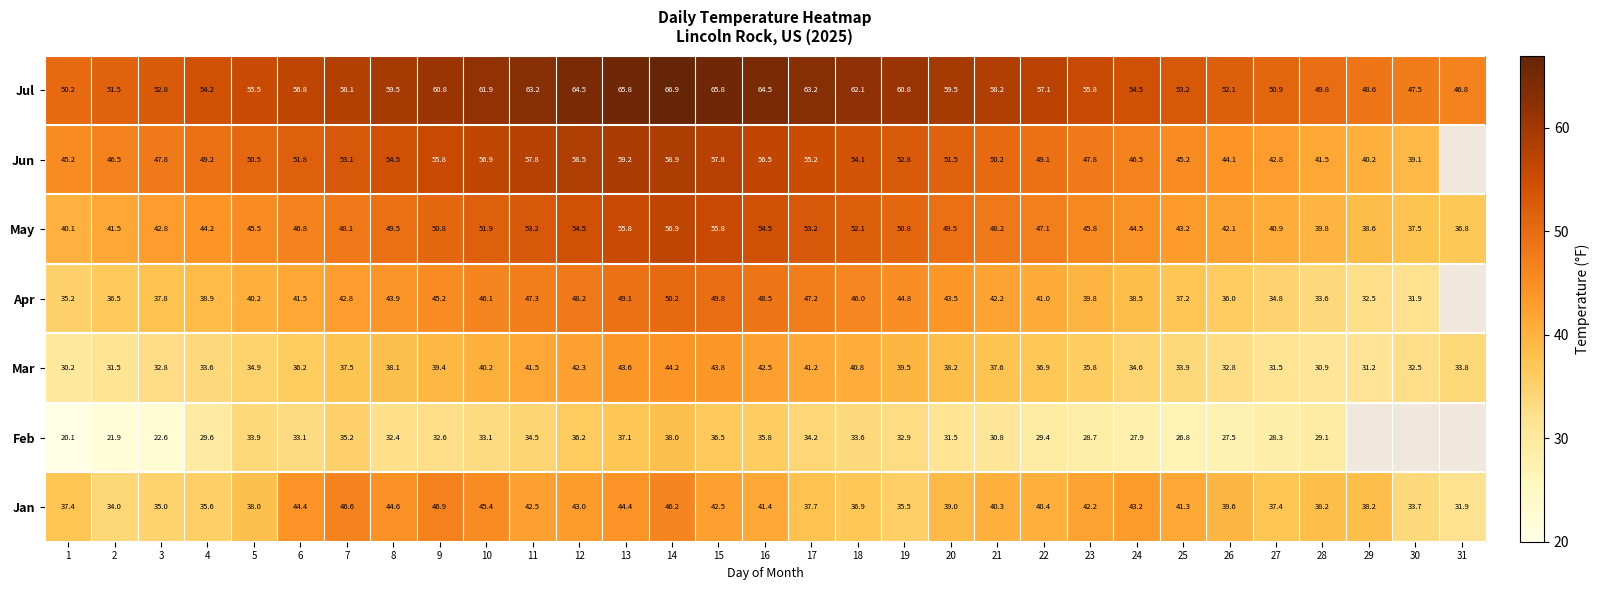

At 13, list the series in order from largest to smallest.

Jul, Jun, May, Apr, Jan, Mar, Feb